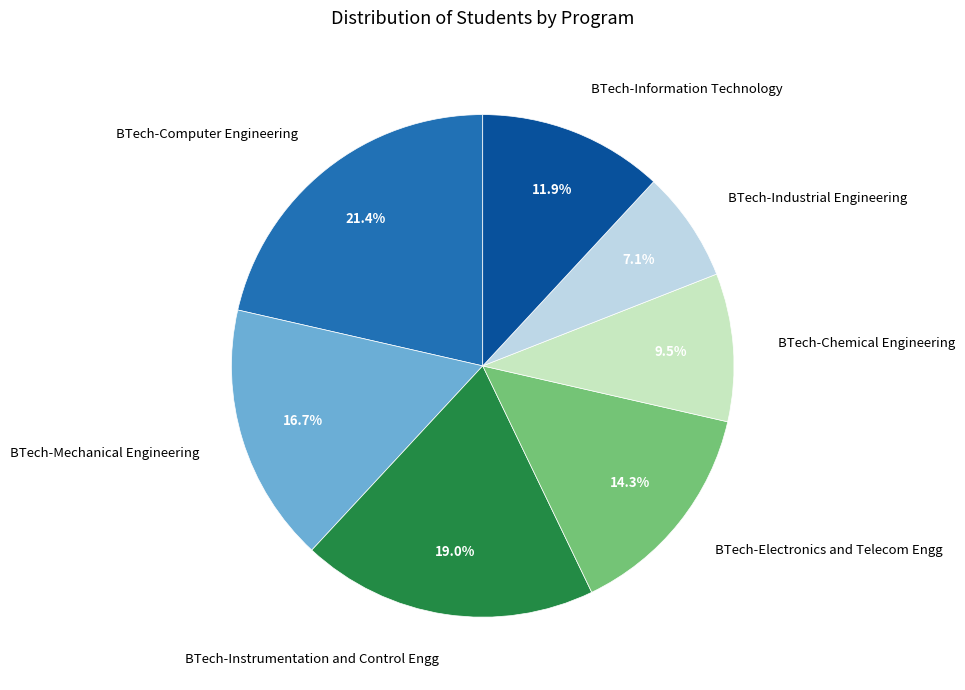

What is the ratio of the value at BTech-Electronics and Telecom Engg to the value at BTech-Chemical Engineering?

1.5